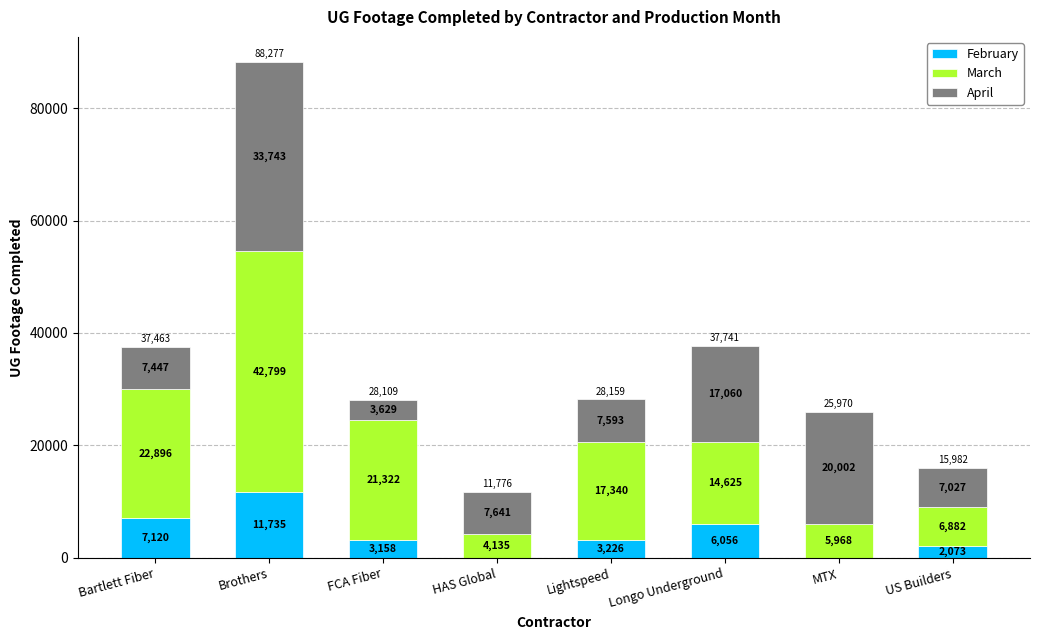

At which category is the sum across all series the highest?

Brothers